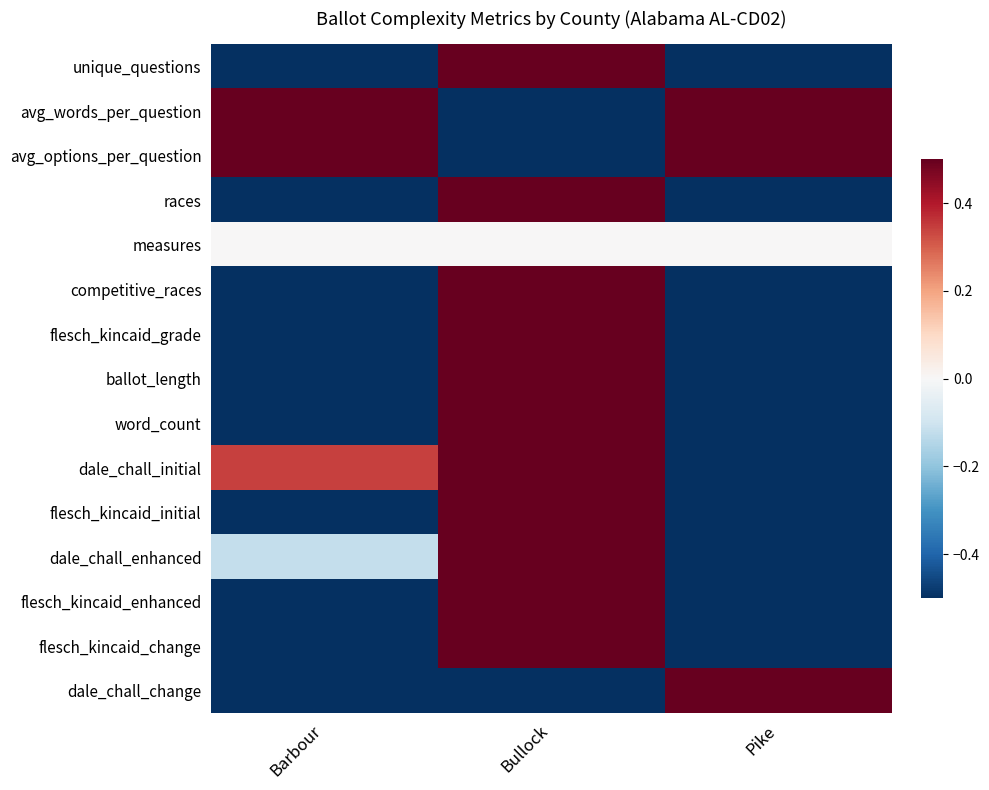

Between Bullock and Pike, which series saw the biggest shift?

unique_questions